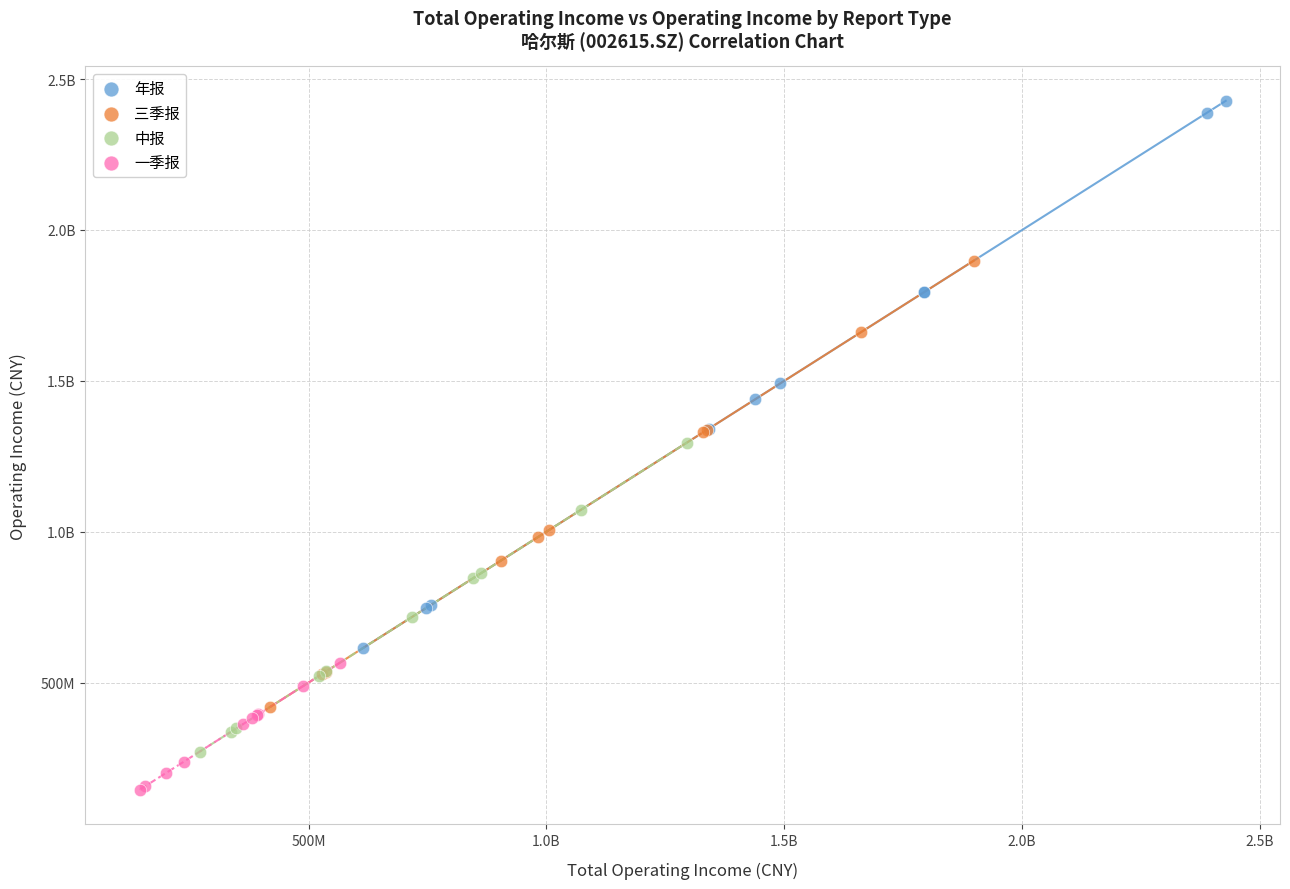

What are all the series names shown in the legend?

年报, 三季报, 中报, 一季报